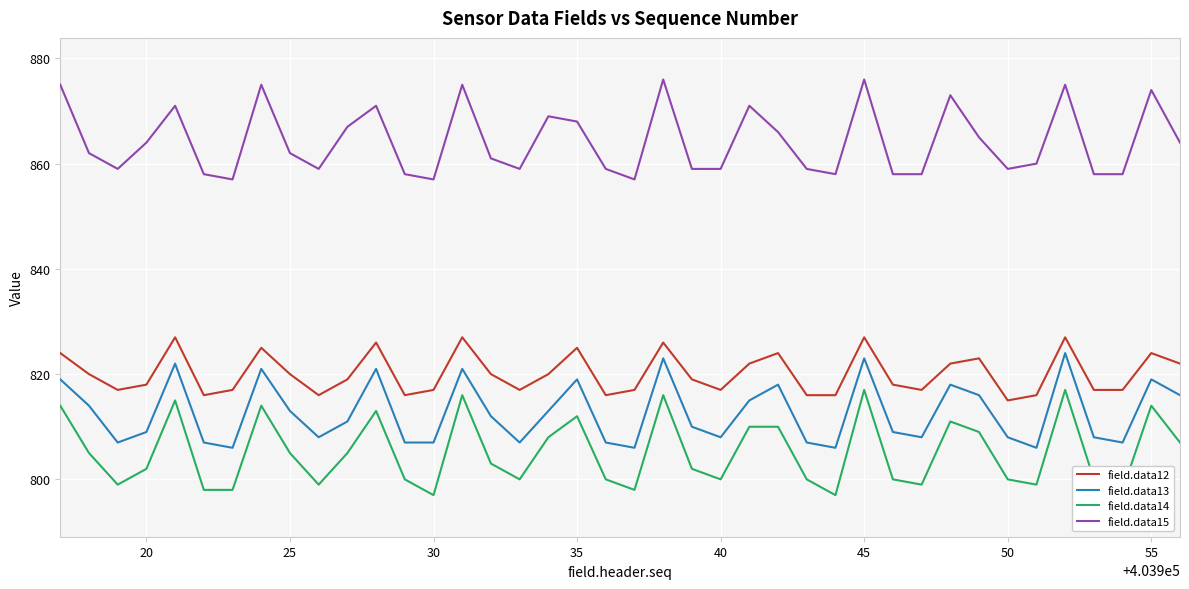

Which series has the largest range (max minus min)?

field.data14